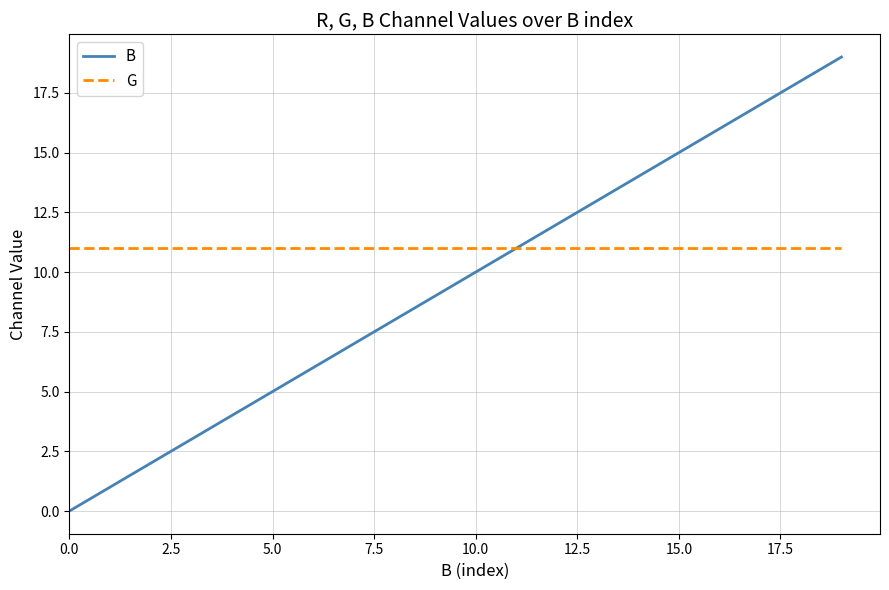

What is the maximum value shown in the chart?

19